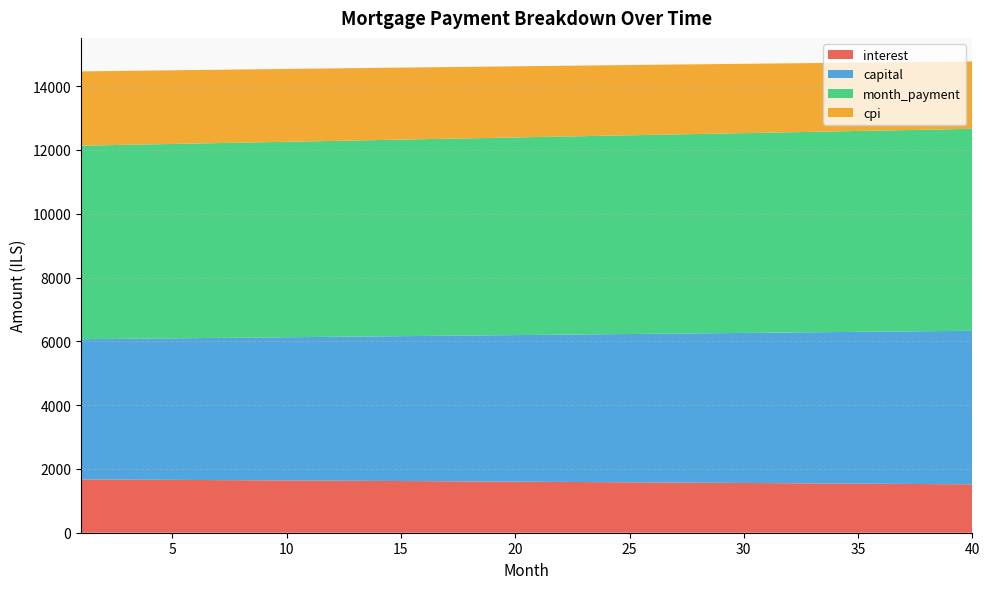

Reading left to right, what are all the values shown in this chart?

interest: 1670.6	1667.1	1663.6	1660.1	1656.6	1653.1	1649.5	1645.9	1642.3	1638.6	1634.9	1631.2	1627.5	1623.8	1620.0	1616.2	1612.3	1608.5	1604.6	1600.7	1596.7	1592.8	1588.8	1584.7	1580.7	1576.6	1572.5	1568.4	1564.2	1560.0	1555.8	1551.6	1547.3	1543.0	1538.7	1534.3	1529.9	1525.5	1521.0	1516.6
capital: 4396.2	4406.5	4416.7	4427.0	4437.4	4447.7	4458.1	4468.5	4478.9	4489.4	4499.9	4510.4	4520.9	4531.4	4542.0	4552.6	4563.2	4573.9	4584.5	4595.2	4606.0	4616.7	4627.5	4638.3	4649.1	4660.0	4670.8	4681.7	4692.7	4703.6	4714.6	4725.6	4736.6	4747.7	4758.7	4769.8	4781.0	4792.1	4803.3	4814.5
month_payment: 6066.8	6073.6	6080.4	6087.2	6094.0	6100.8	6107.6	6114.4	6121.2	6128.0	6134.8	6141.6	6148.4	6155.2	6162.0	6168.8	6175.6	6182.4	6189.1	6195.9	6202.7	6209.5	6216.3	6223.0	6229.8	6236.6	6243.3	6250.1	6256.9	6263.6	6270.4	6277.1	6283.9	6290.6	6297.4	6304.1	6310.9	6317.6	6324.3	6331.1
cpi: 2328.5	2323.7	2318.8	2313.9	2308.9	2303.9	2298.9	2293.8	2288.7	2283.6	2278.4	2273.2	2268.0	2262.7	2257.4	2252.0	2246.6	2241.2	2235.7	2230.2	2224.7	2219.1	2213.5	2207.8	2202.1	2196.4	2190.6	2184.8	2179.0	2173.1	2167.1	2161.2	2155.2	2149.1	2143.0	2136.9	2130.7	2124.5	2118.3	2112.0